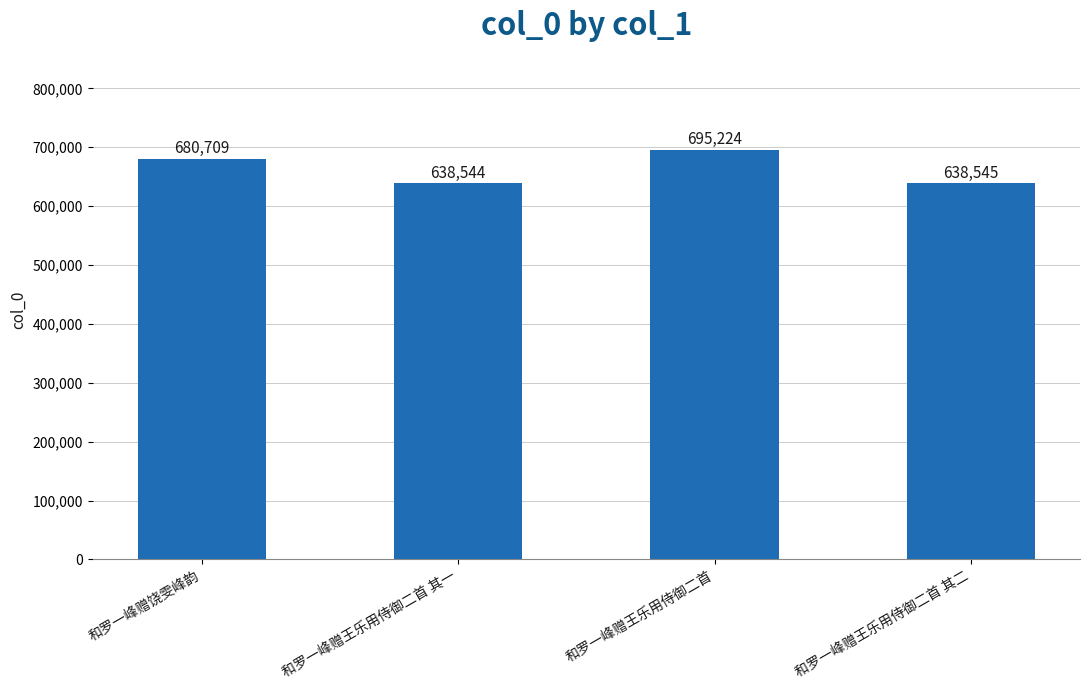

What value does the data have at 和罗一峰赠王乐用侍御二首?

695224